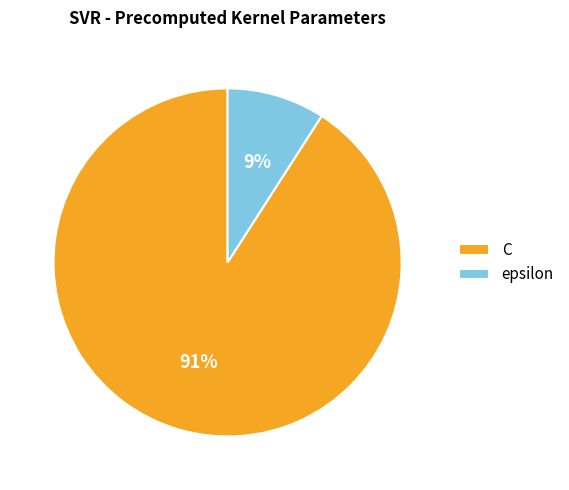

True or false: C accounts for 85% of the total.

False